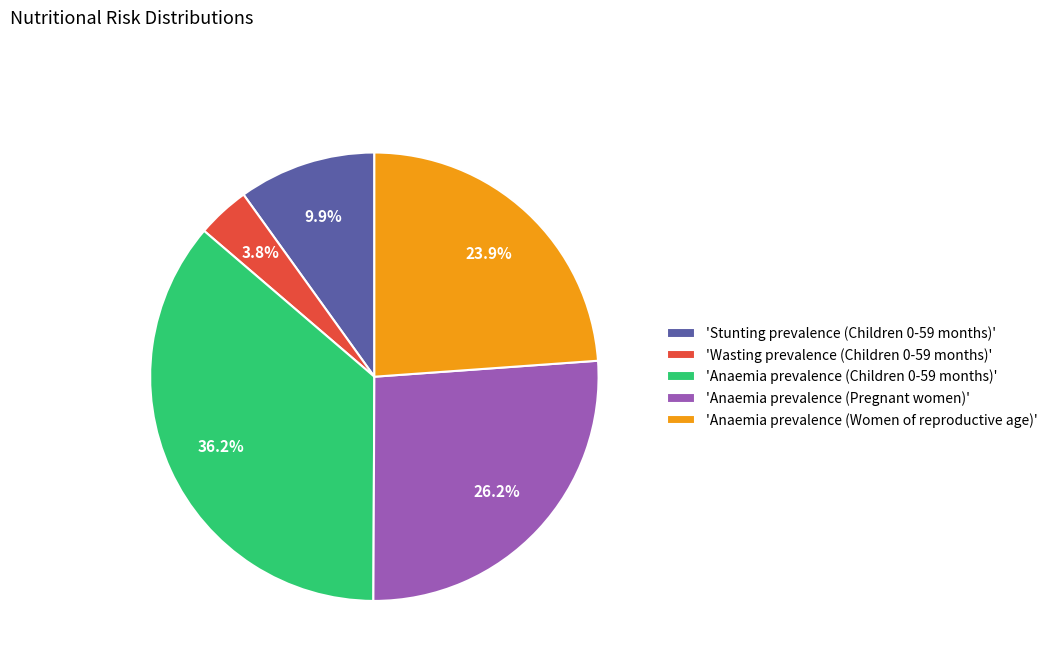

Which category has the smallest portion of the pie?

'Wasting prevalence (Children 0-59 months)'